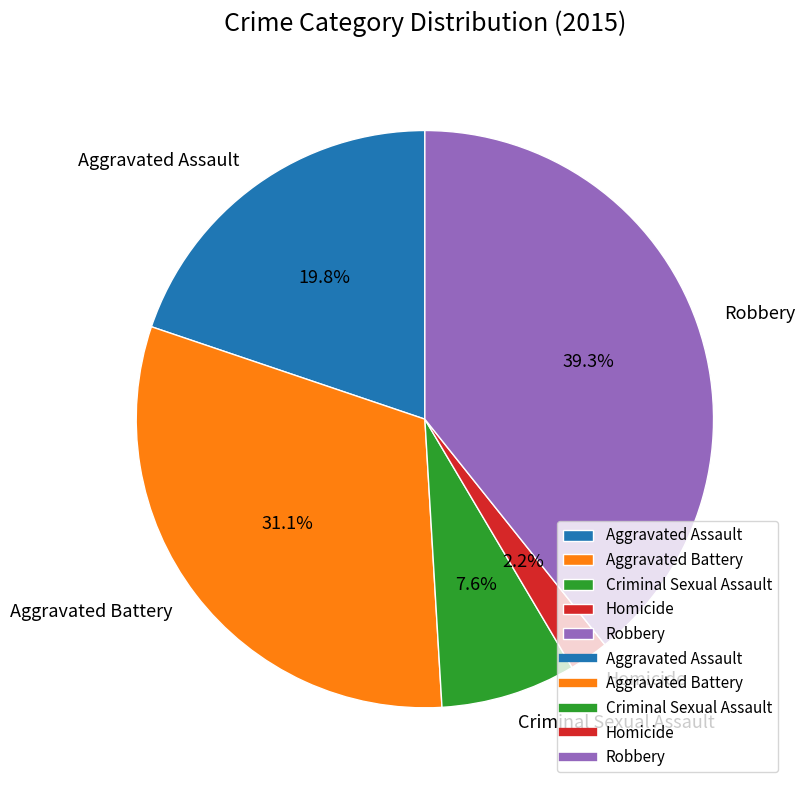

How much of the chart is everything except Aggravated Assault?

80.2%